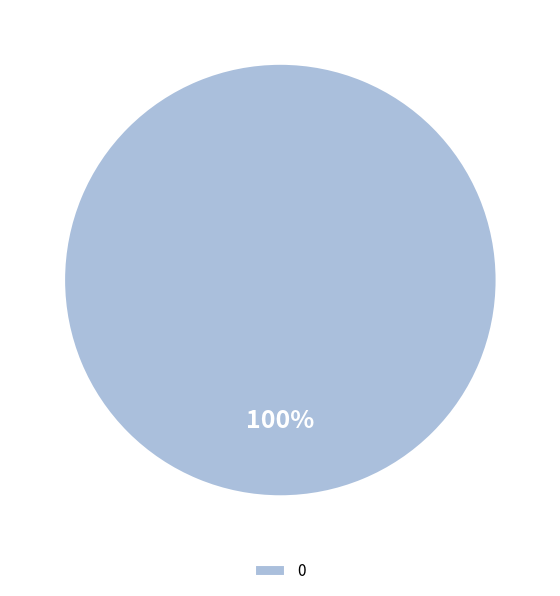

The 0 slice represents 100% of the pie. True or false?

True